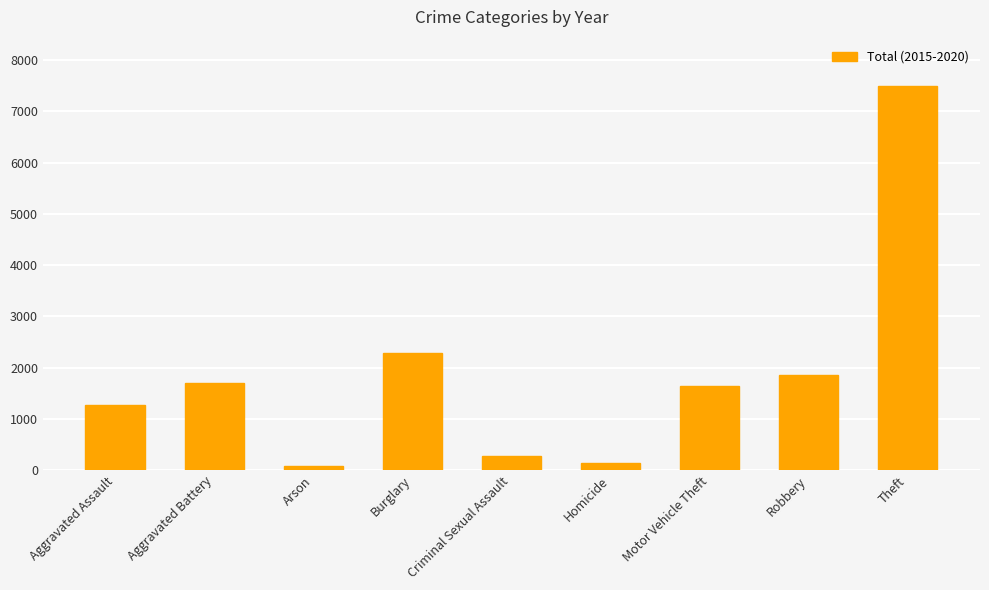

The value at Homicide is 146. True or false?

True